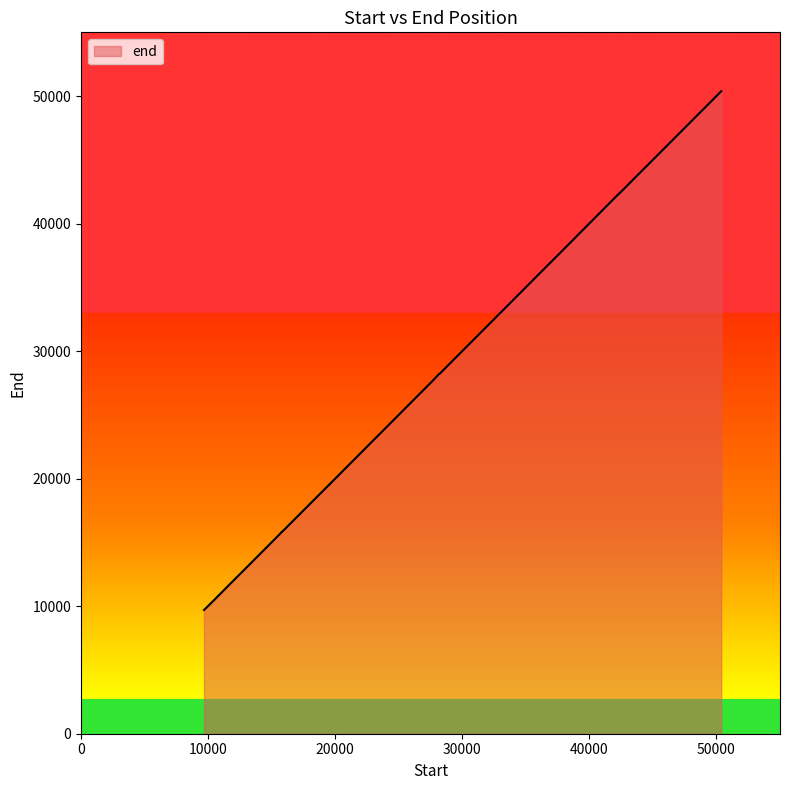

What is the smallest value displayed?

9705